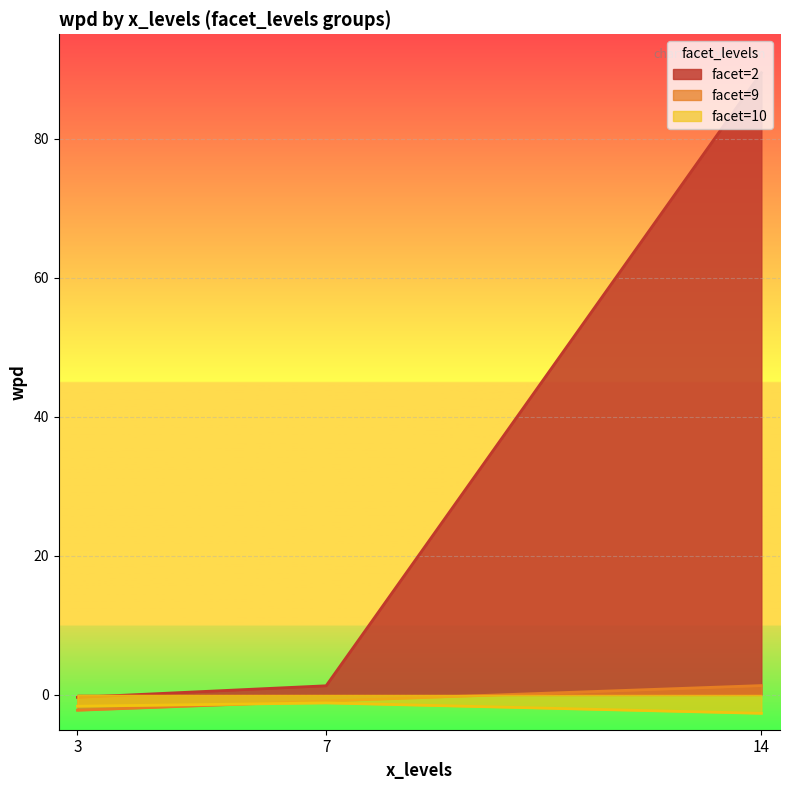

Which series has the largest range (max minus min)?

facet=2